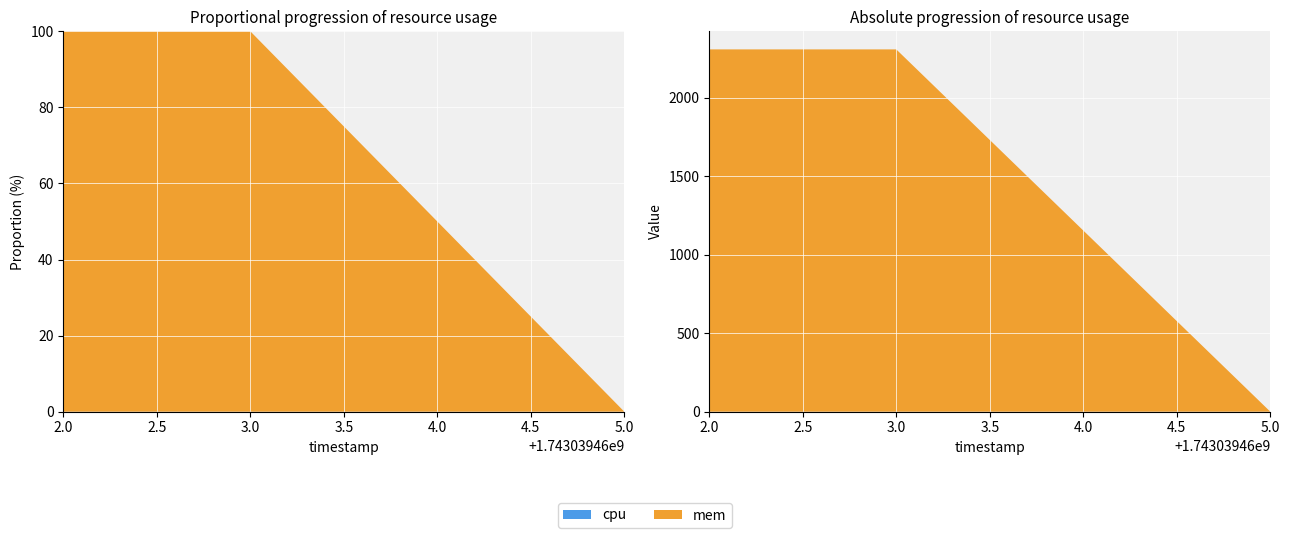

Reading left to right, transcribe all the data shown in this chart.

cpu: 1743039462=0	1743039463=0	1743039465=0
mem: 1743039462=2308	1743039463=2308	1743039465=0